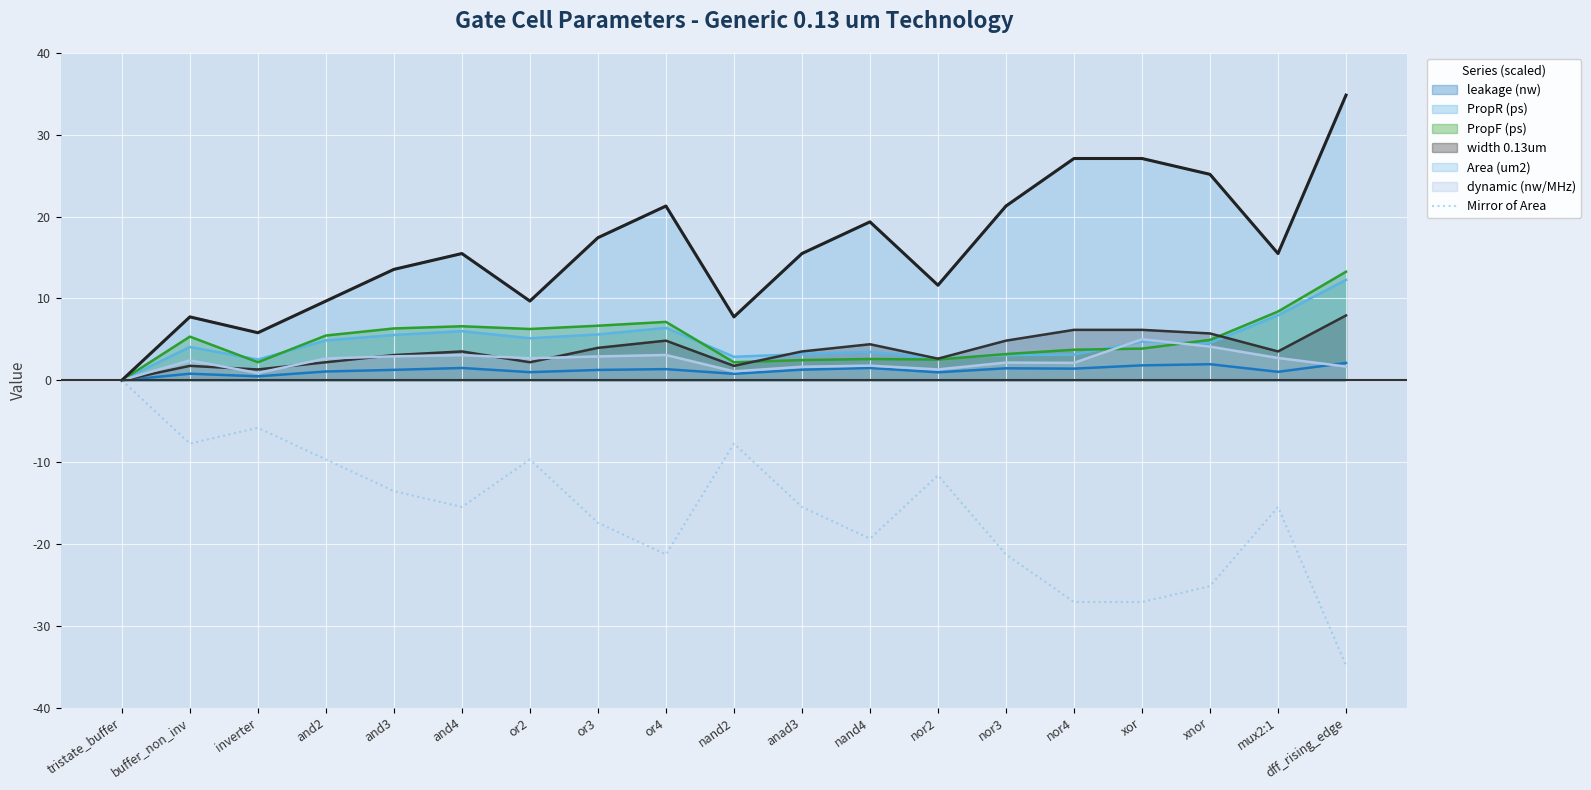

How many values are below zero?

18